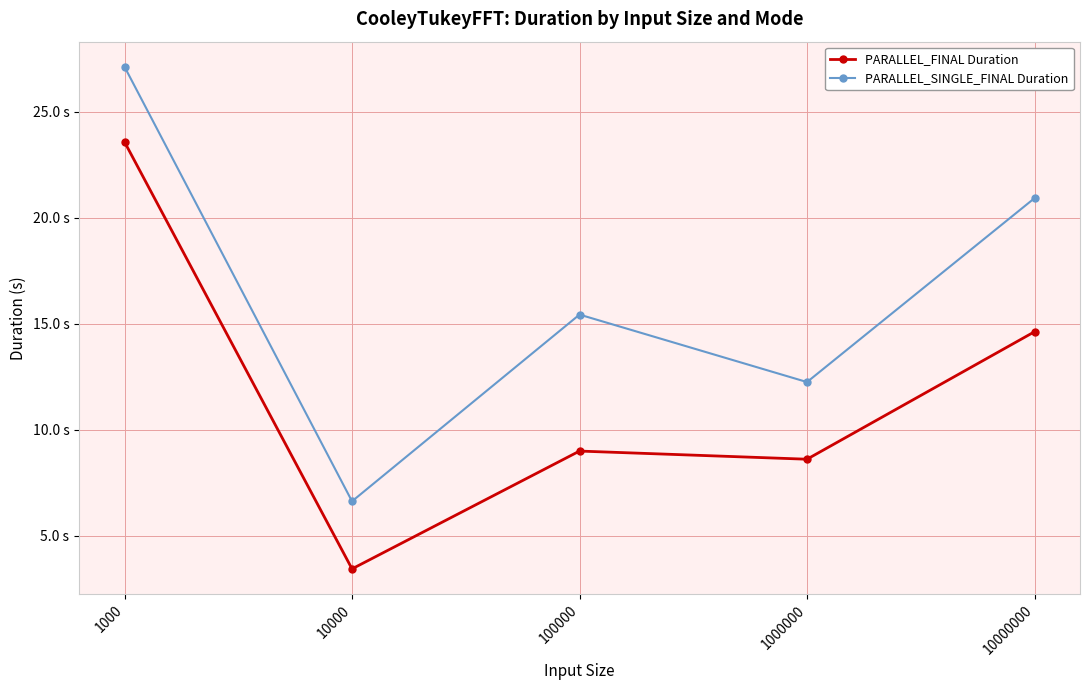

True or false: PARALLEL_SINGLE_FINAL Duration has a value of 27.1 at 1000.

True